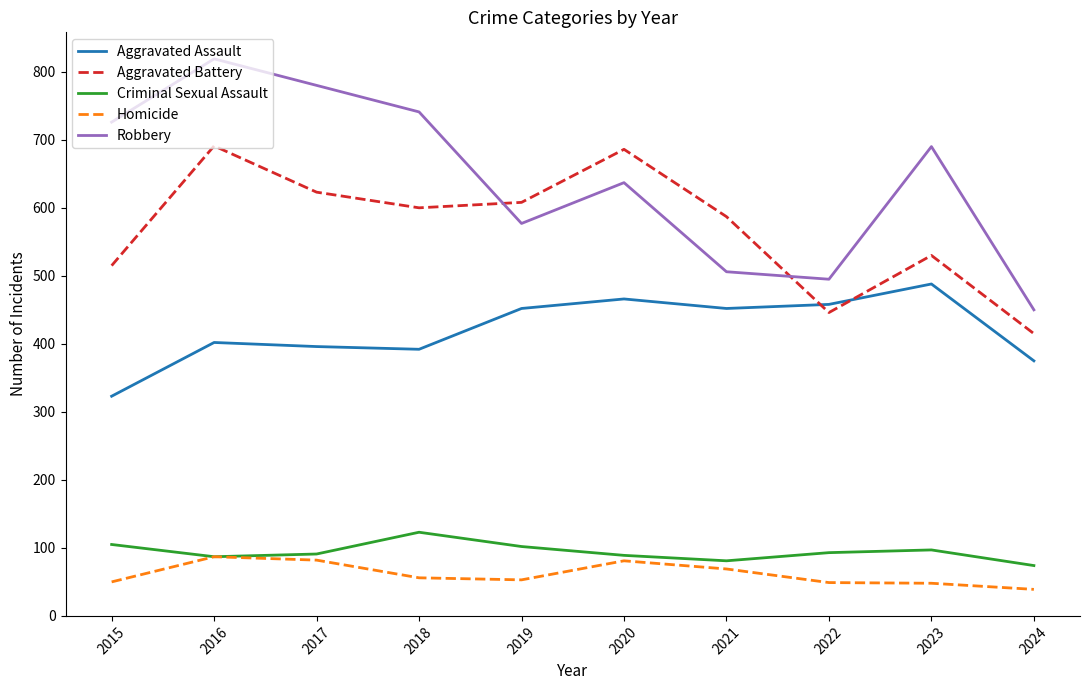

Where does the Homicide series first go above 56?

2016